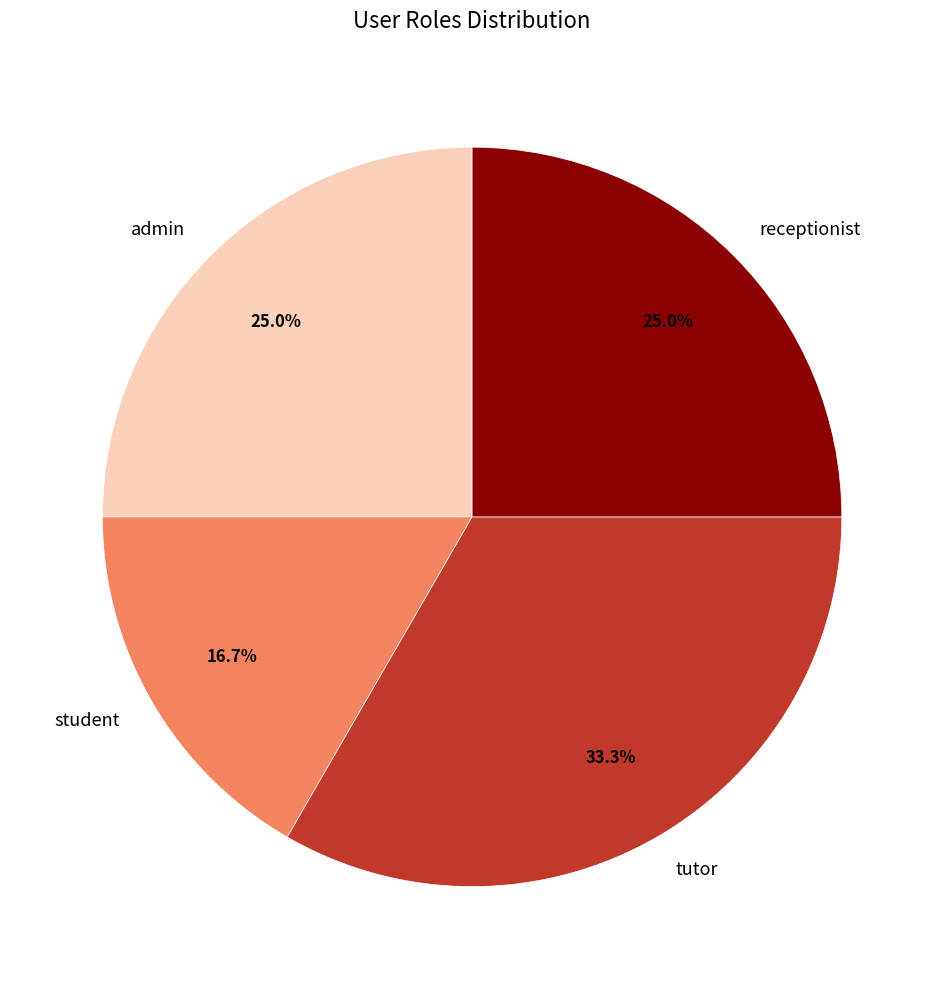

What percentage is NOT represented by student?

83.3%